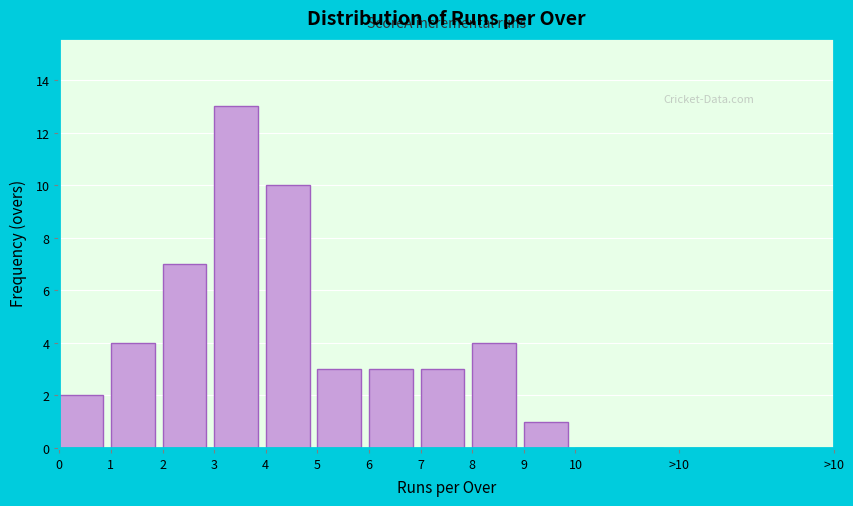

Reading left to right, list all the values displayed in this chart.

0=2	1=4	2=7	3=13	4=10	5=3	6=3	7=3	8=4	9=1	10=0	>10=0